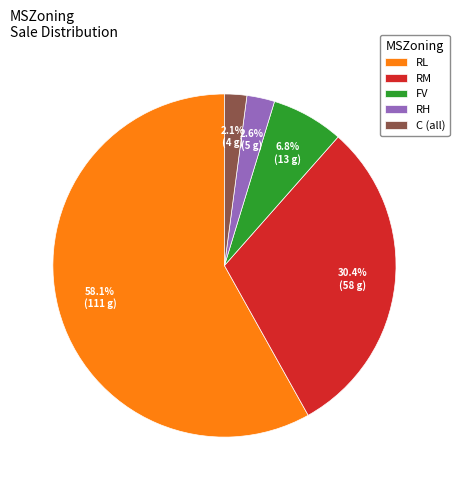

To the nearest percent, what is the combined percentage of RH and C (all)?

5%